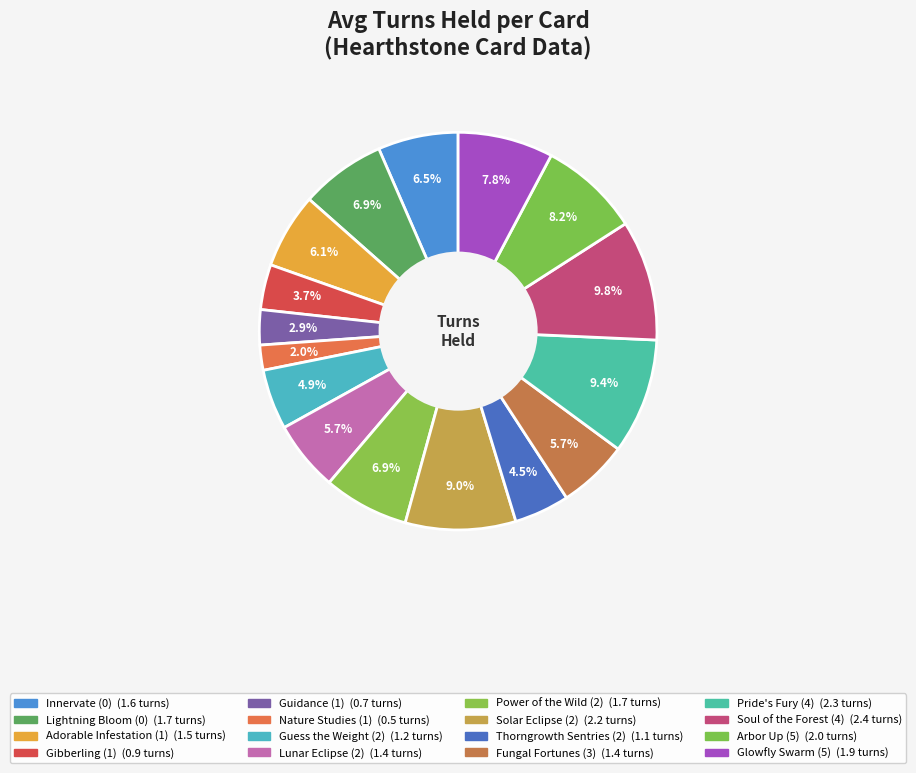

Which category has the smallest portion of the pie?

Nature Studies (1)